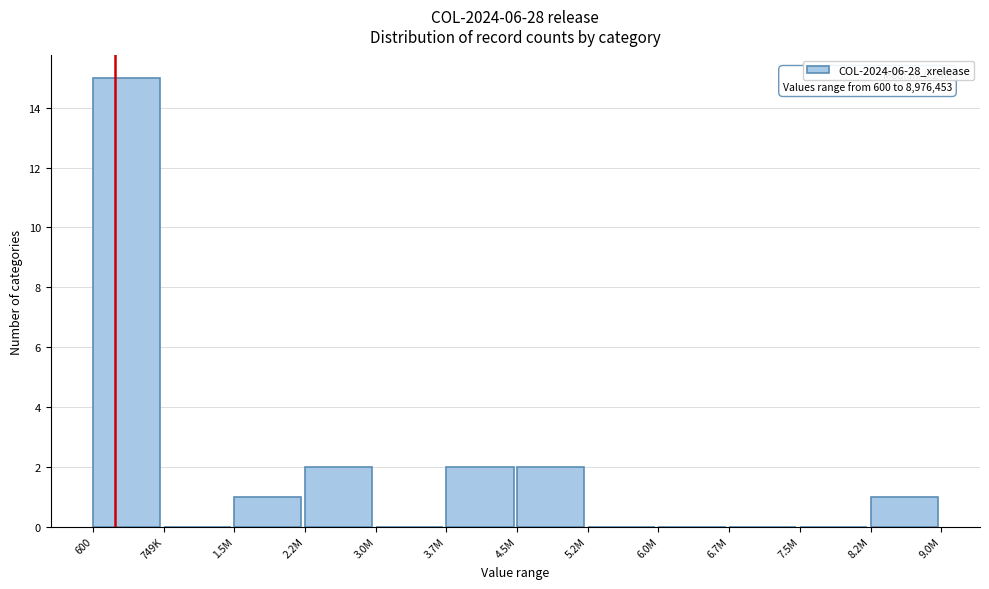

Reading left to right, transcribe all the data shown in this chart.

600=15	749K=0	1.5M=1	2.2M=2	3.0M=0	3.7M=2	4.5M=2	5.2M=0	6.0M=0	6.7M=0	7.5M=0	8.2M=1